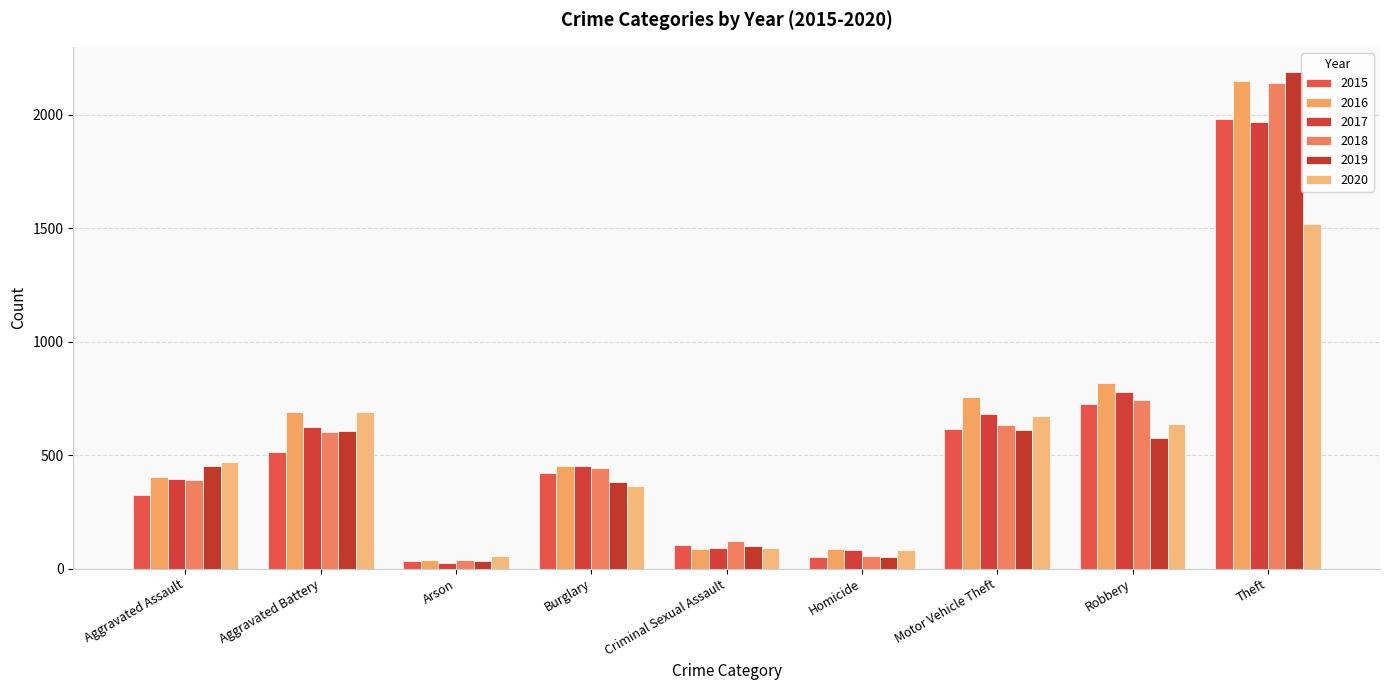

Which series changed the most between Arson and Robbery?

2016